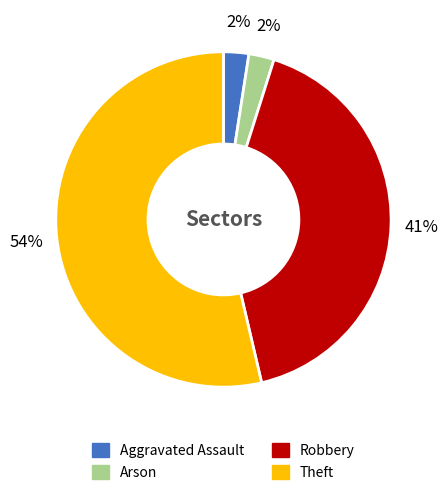

To the nearest percent, what is the average slice percentage?

25%